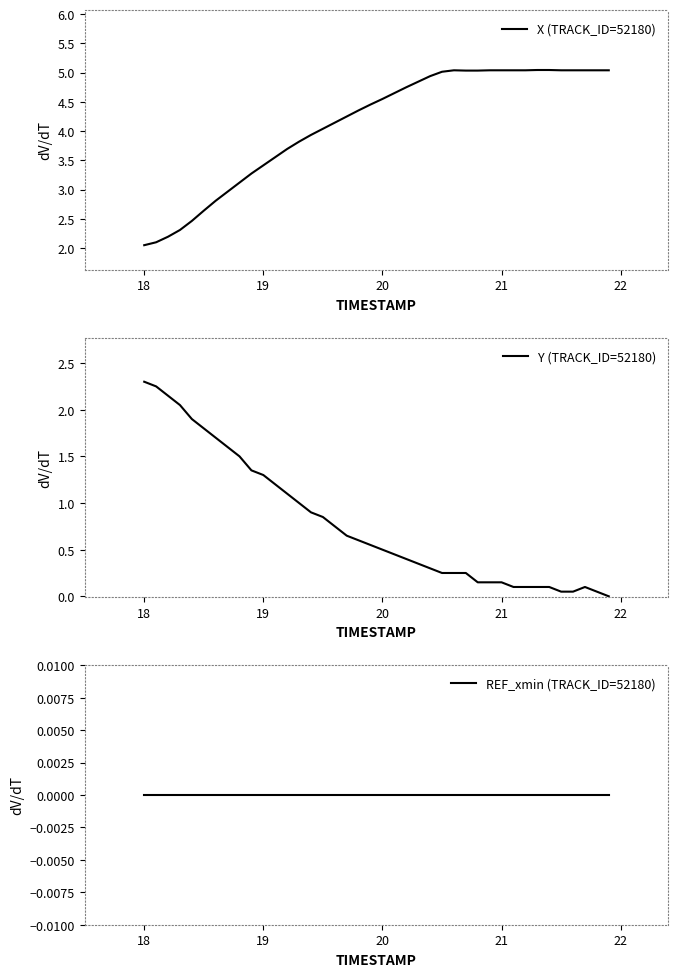

The X (TRACK_ID=52180) series shows 1.4 at 18. True or false?

False